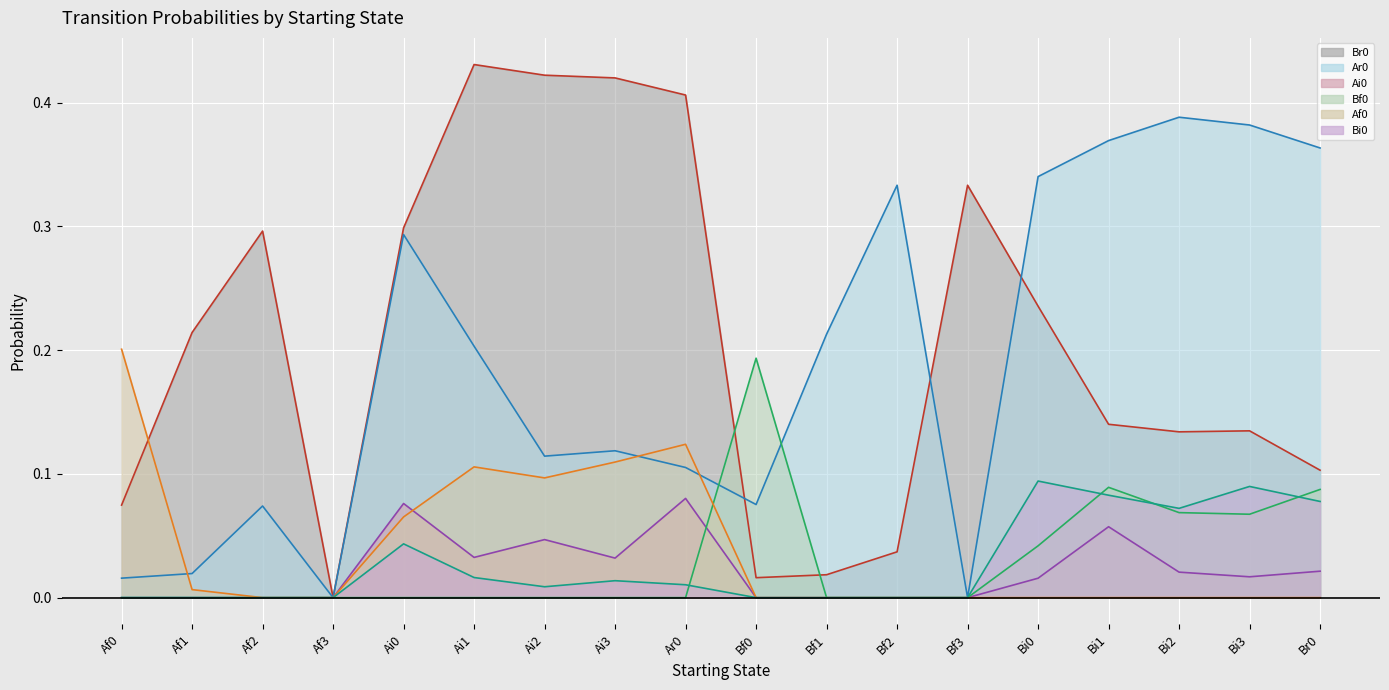

Which category has the highest value in the Ai0 series?

Ar0